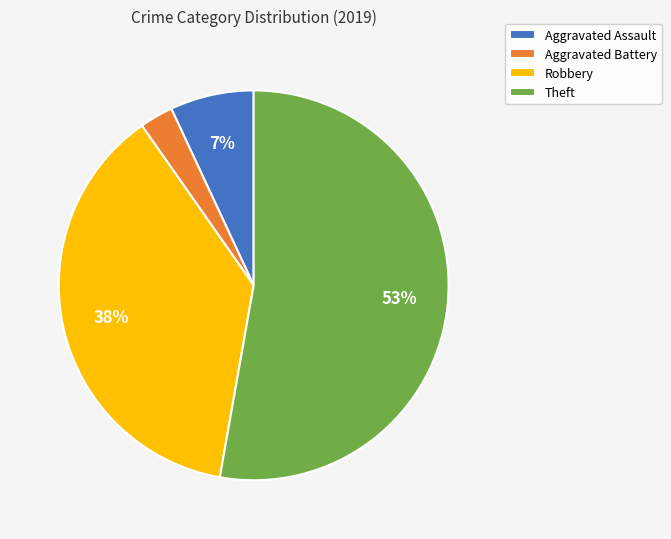

Rank the categories by value from highest to lowest.

Theft, Robbery, Aggravated Assault, Aggravated Battery